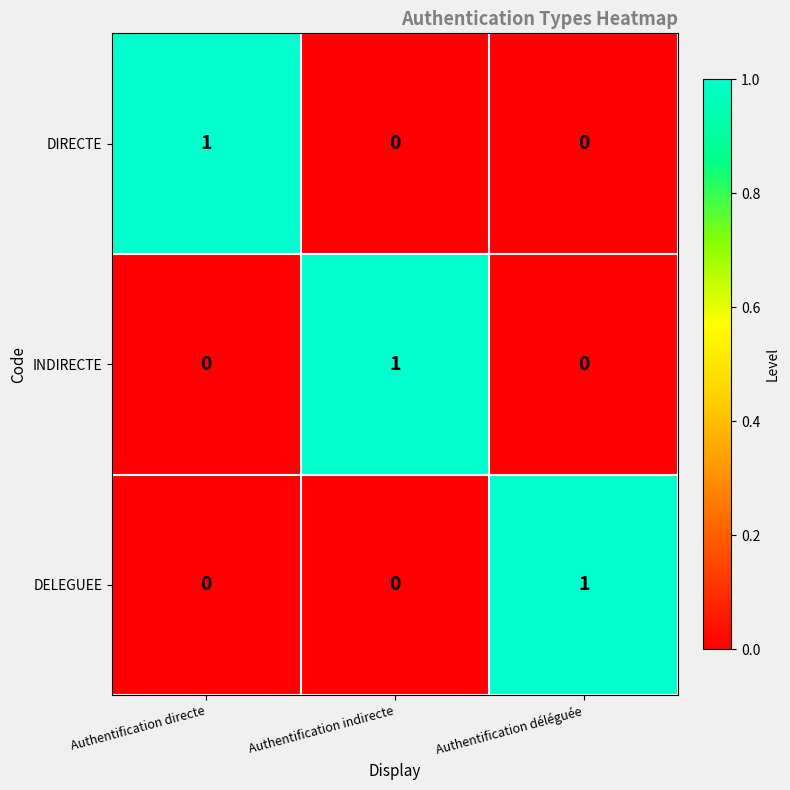

Count the number of categories in the chart.

3